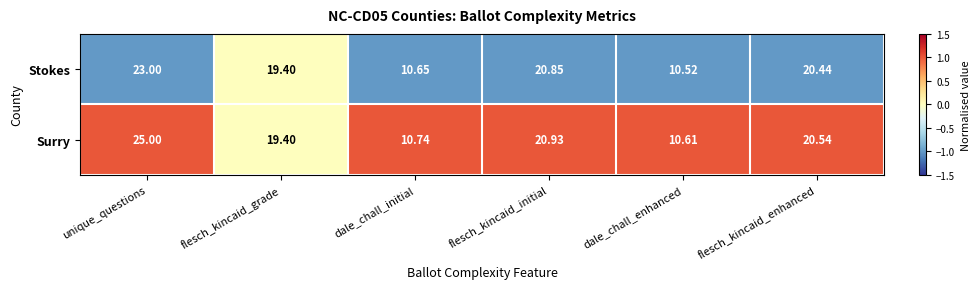

Count the number of categories in the chart.

6